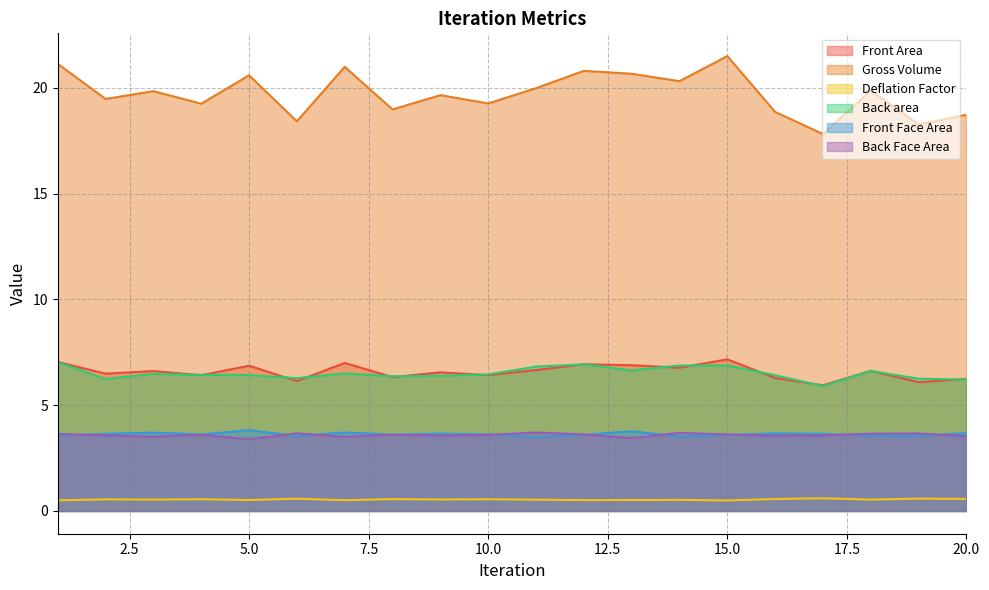

The Front Area series shows 8.4 at 16. True or false?

False